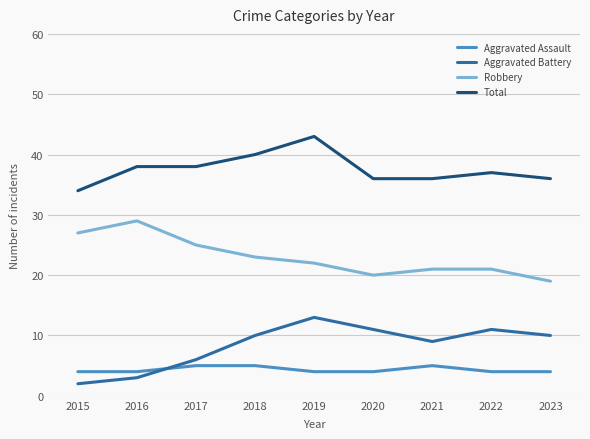

Rank the series at 2016 from highest to lowest value.

Total, Robbery, Aggravated Assault, Aggravated Battery